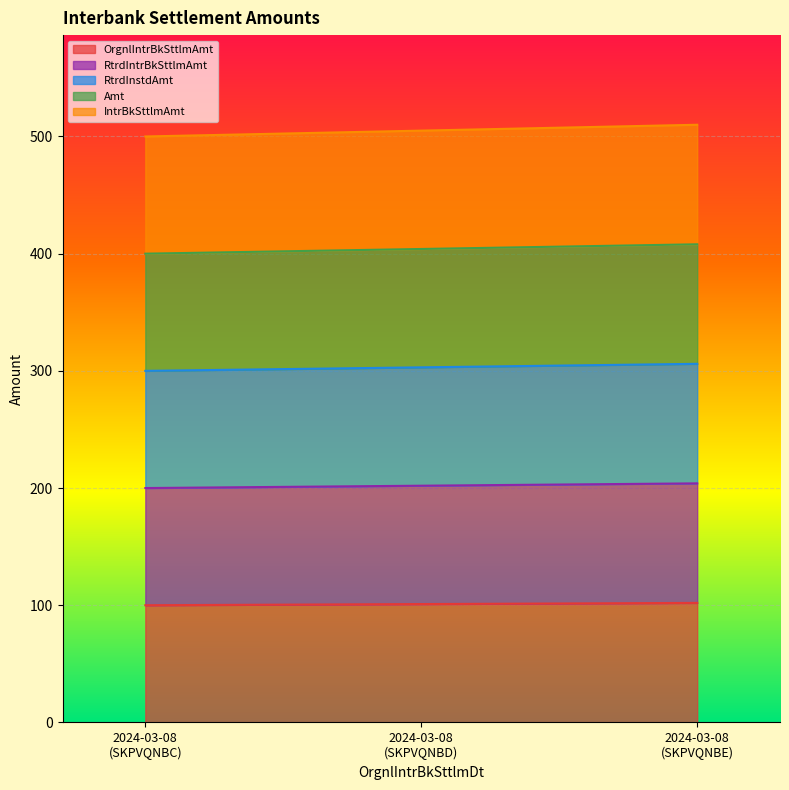

Count the number of categories in the chart.

3